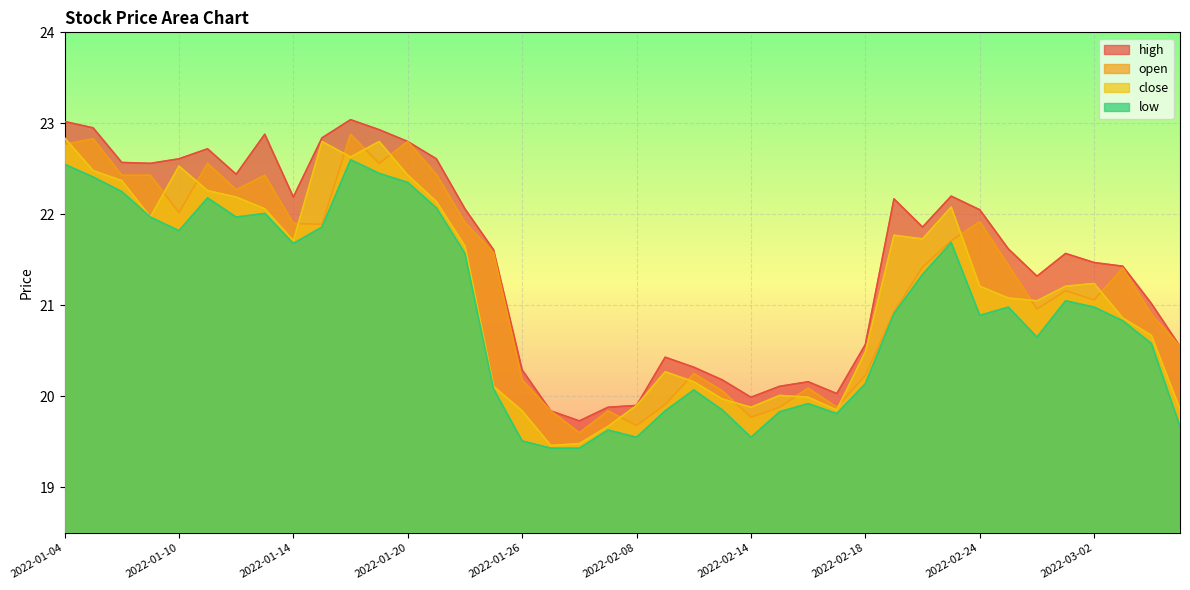

What is the value of the open point at the 26th from the left?

19.9